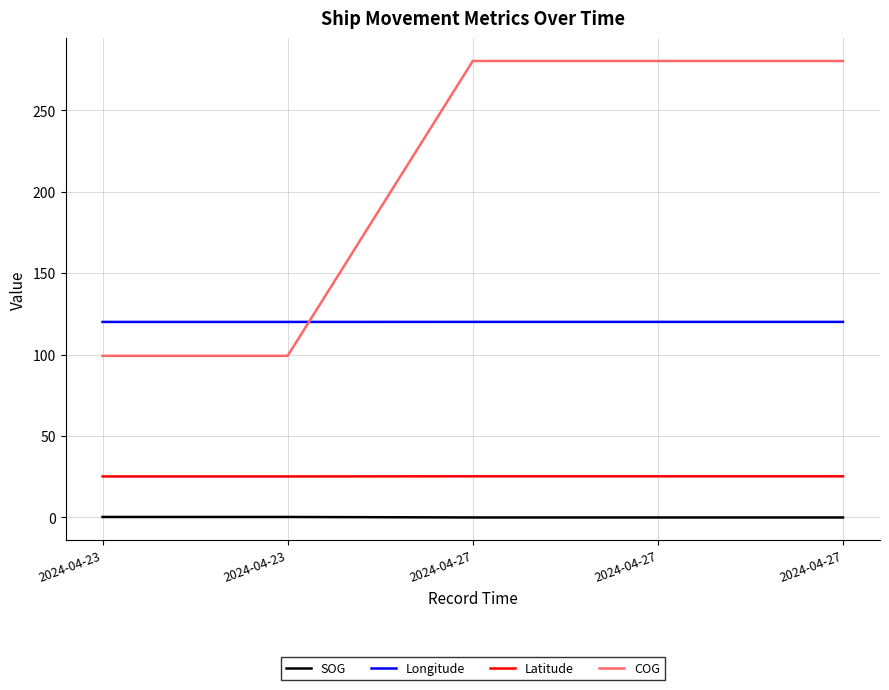

True or false: SOG and Latitude intersect in this chart.

False